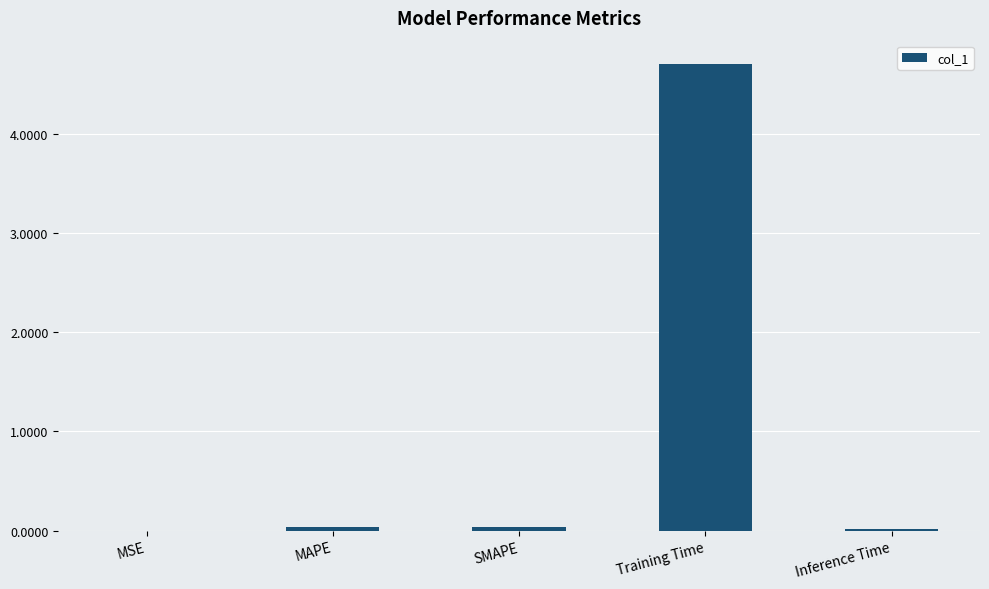

The value at Inference Time is 0.0. True or false?

True